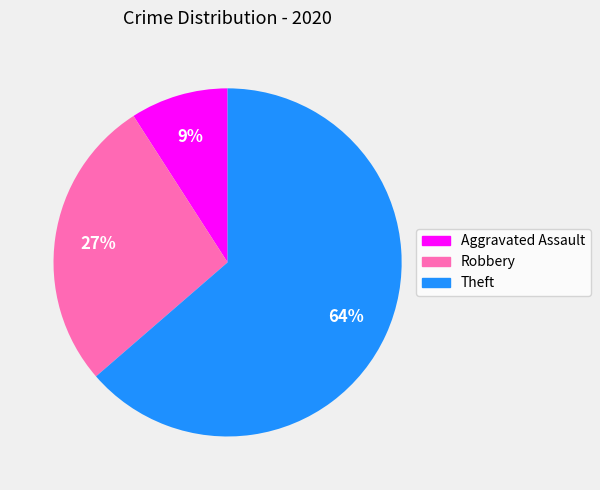

Which category accounts for the majority?

Theft